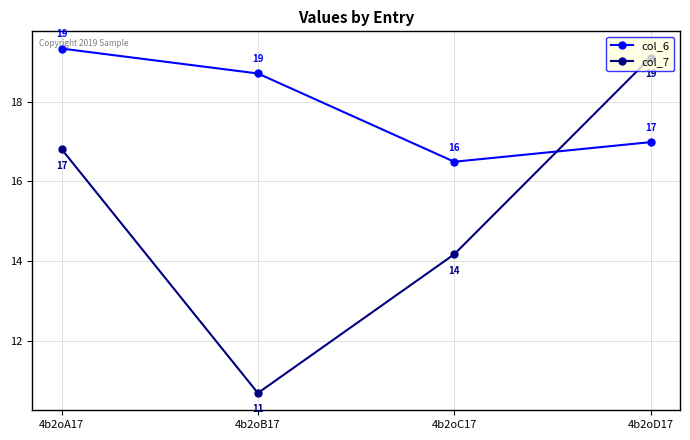

List the series in order of their overall mean, highest first.

col_6, col_7